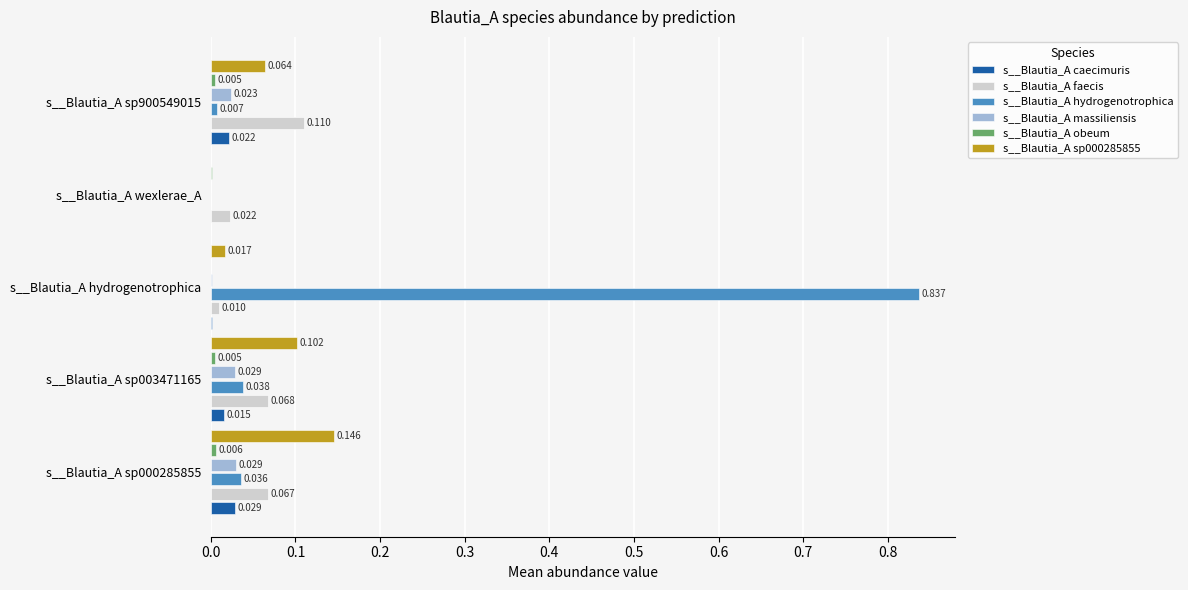

Which series has the largest total across all categories?

s__Blautia_A hydrogenotrophica